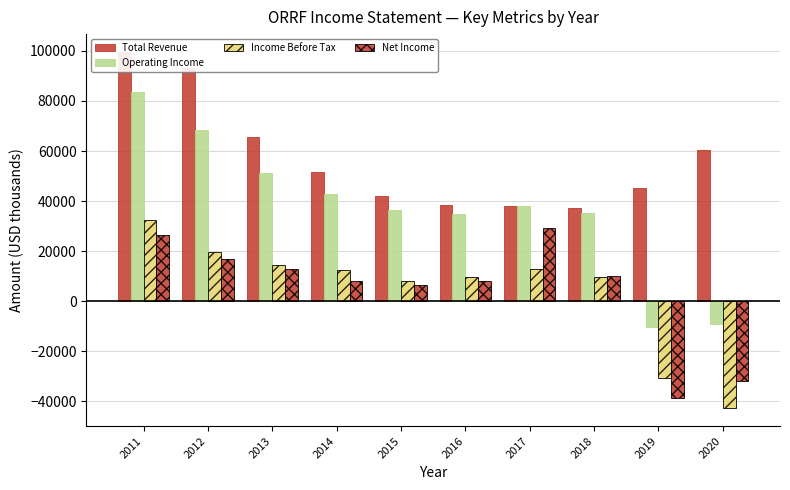

What is the value of the Net Income bar at the 6th from the left?

7900